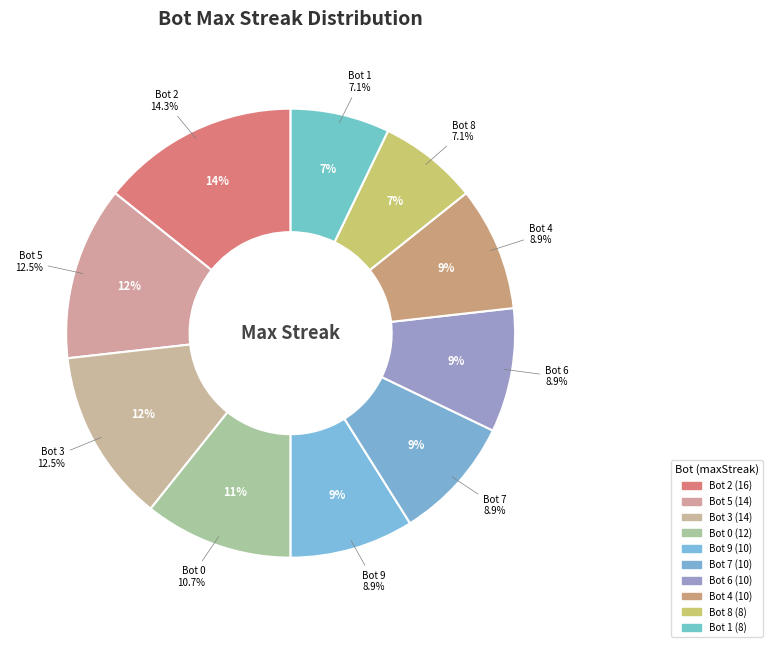

What portion of the pie excludes Bot 3?

87.5%